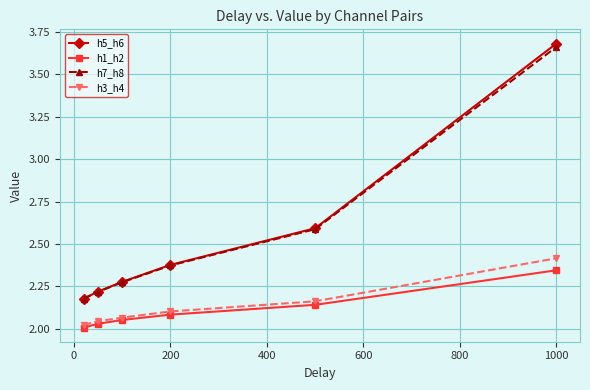

What is the difference between the maximum and minimum values in the h7_h8 series?

1.5